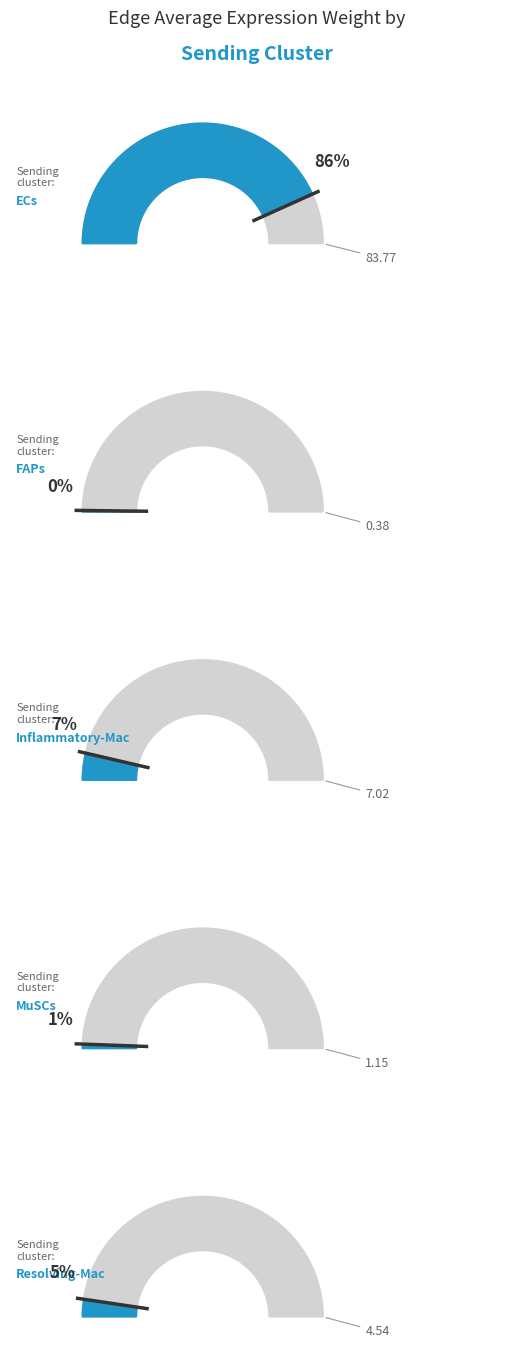

Approximately how many times larger is the value at Inflammatory-Mac compared to MuSCs?

6.1